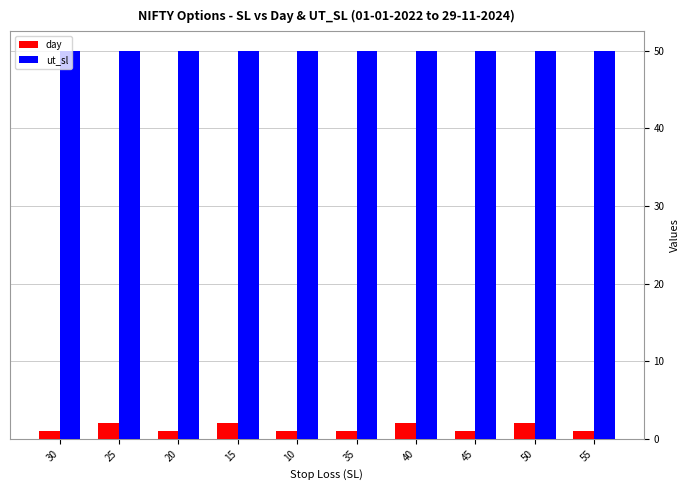

The ut_sl series shows 50 at 15. True or false?

True